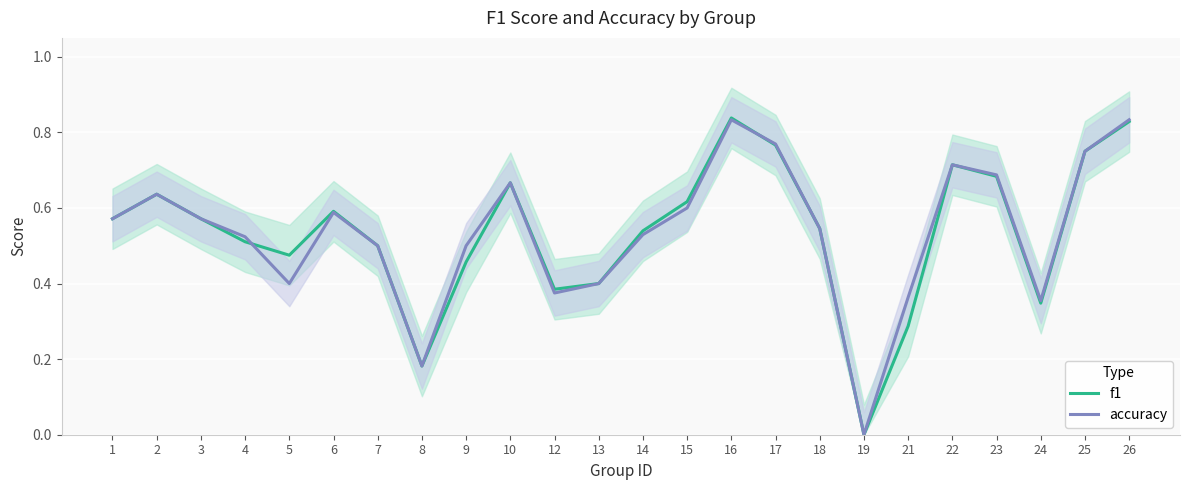

Is the value of f1 at 9 greater than the value of accuracy at 4?

No